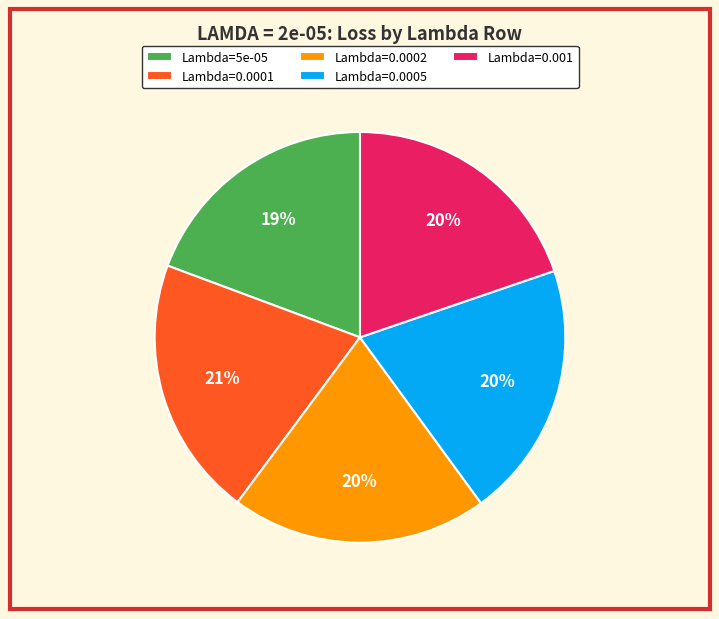

Combined, do Lambda=0.0001 and Lambda=5e-05 account for over 50%?

No